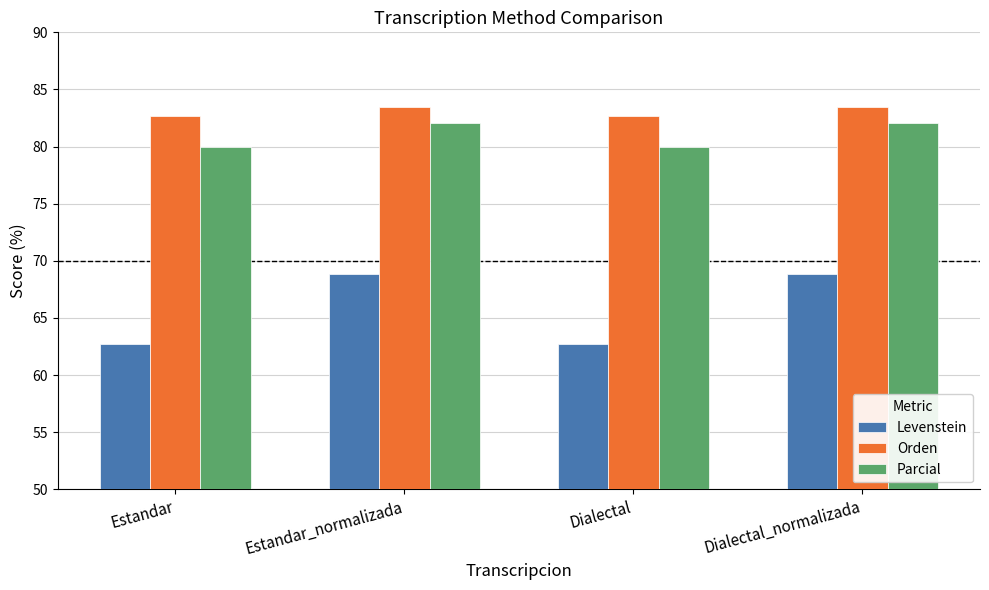

Reading left to right, what are all the values shown in this chart?

Levenstein: 62.7	68.9	62.7	68.9
Orden: 82.7	83.5	82.7	83.5
Parcial: 80.0	82.1	80.0	82.1